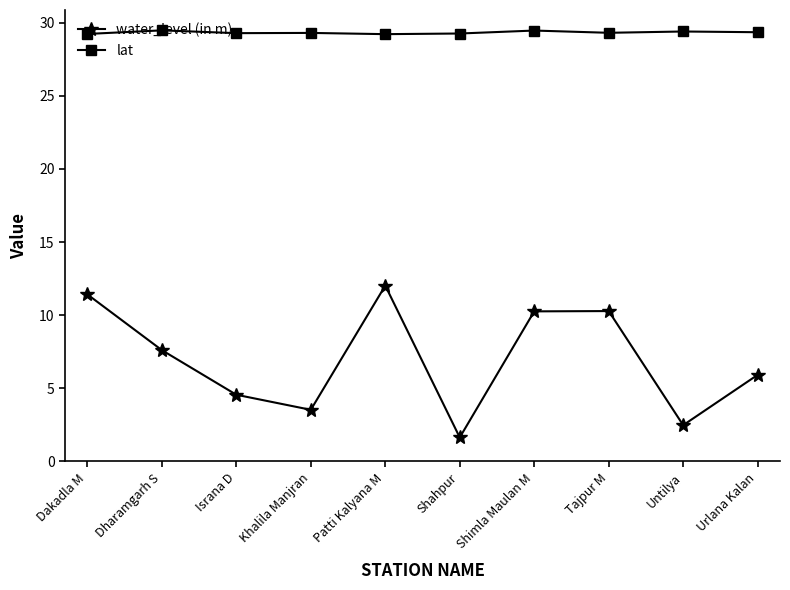

Is it true that water_level (in m) equals 10.3 at Tajpur M?

True